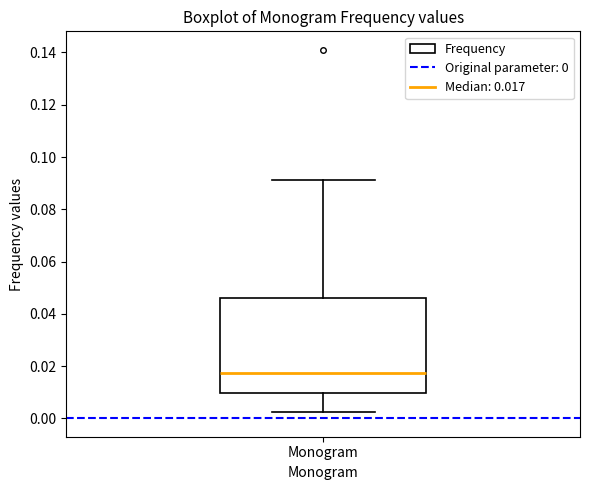

Transcribe this box plot: give where the median line is, the range the box spans, and where the two whiskers end, as read against the y-axis. The values are not printed on the chart, so give them approximately, as read against the axis.

median 0.018, box 0.010 to 0.046, whiskers 0.002 to 0.092